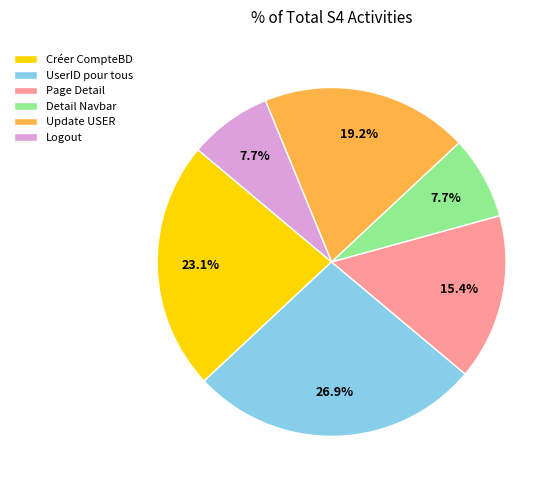

Approximately how many times larger is the value at Page Detail compared to Detail Navbar?

2.0